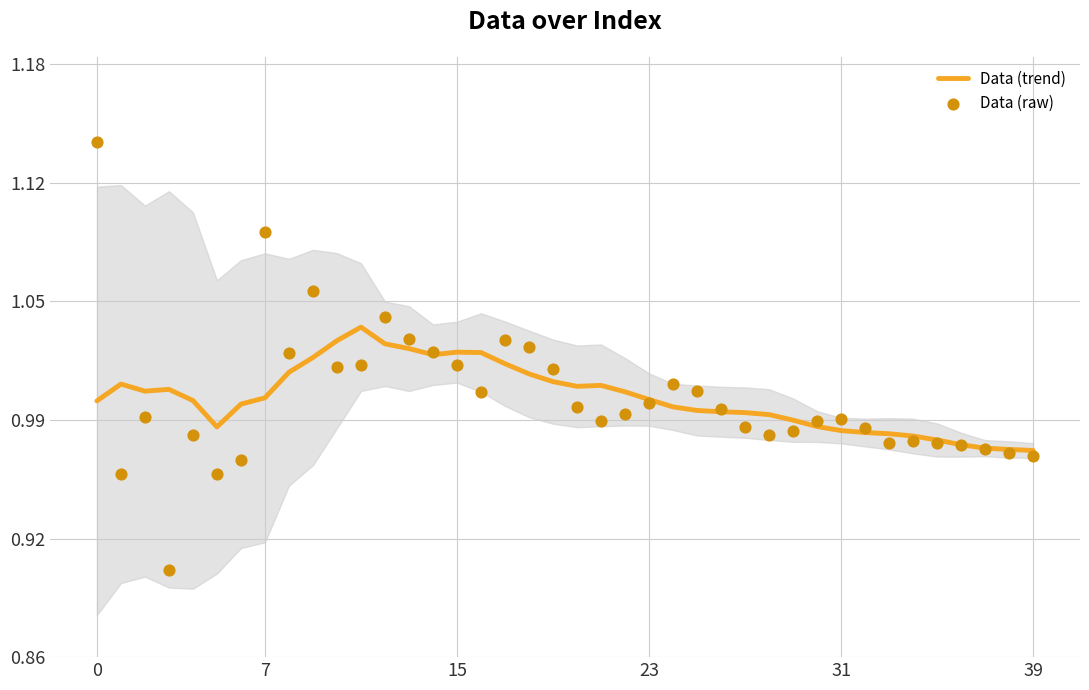

Which series has the largest total across all categories?

Data (trend)